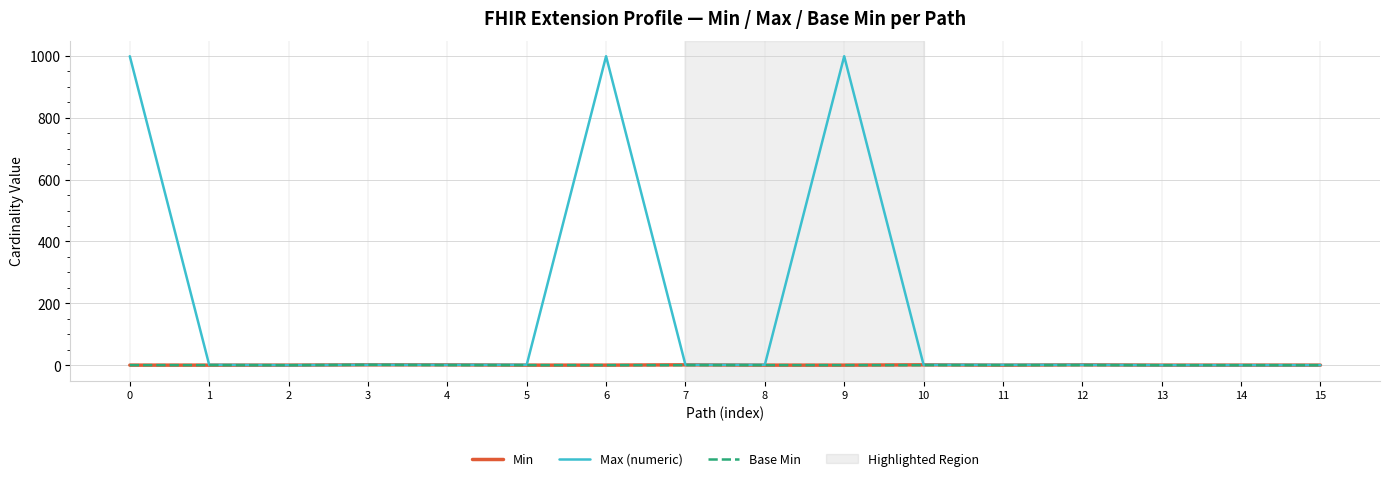

Which series has the largest total across all categories?

Max (numeric)